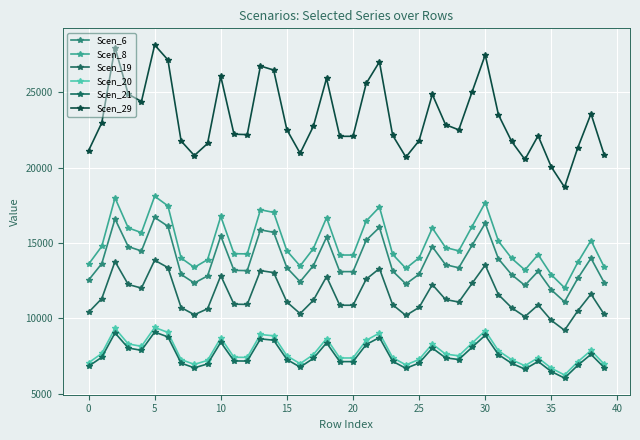

What is the smallest value displayed?

6047.1